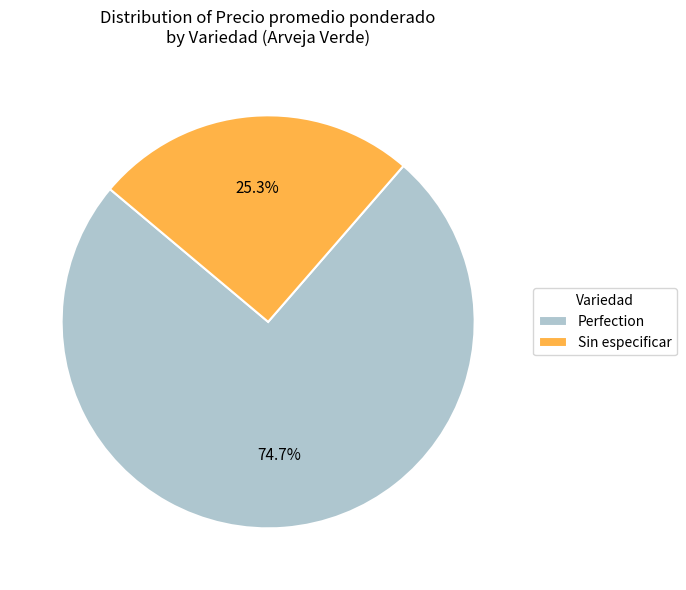

How many slices are in this pie chart?

2